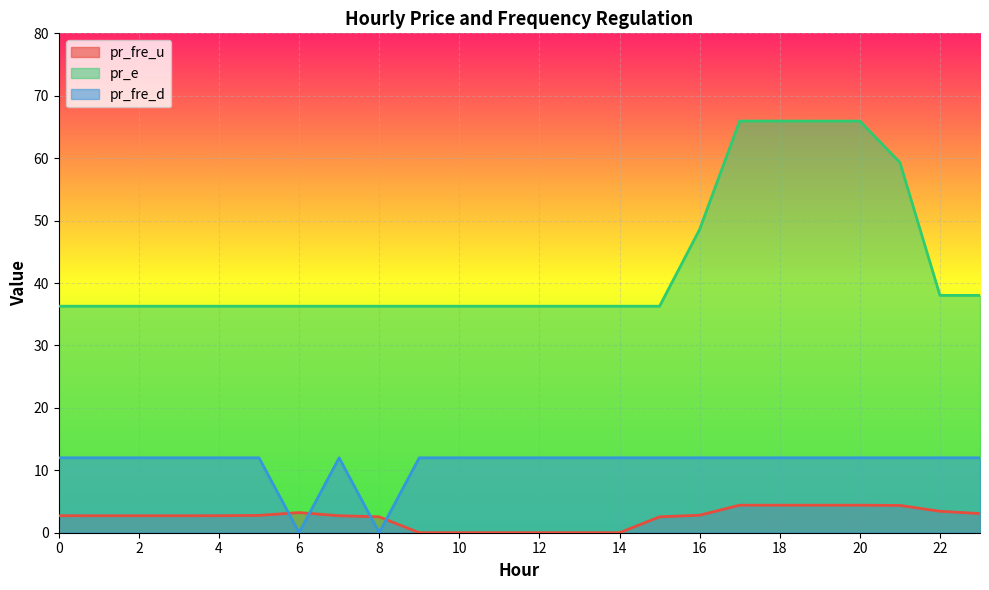

How many interior local valleys does the pr_fre_d series have?

2